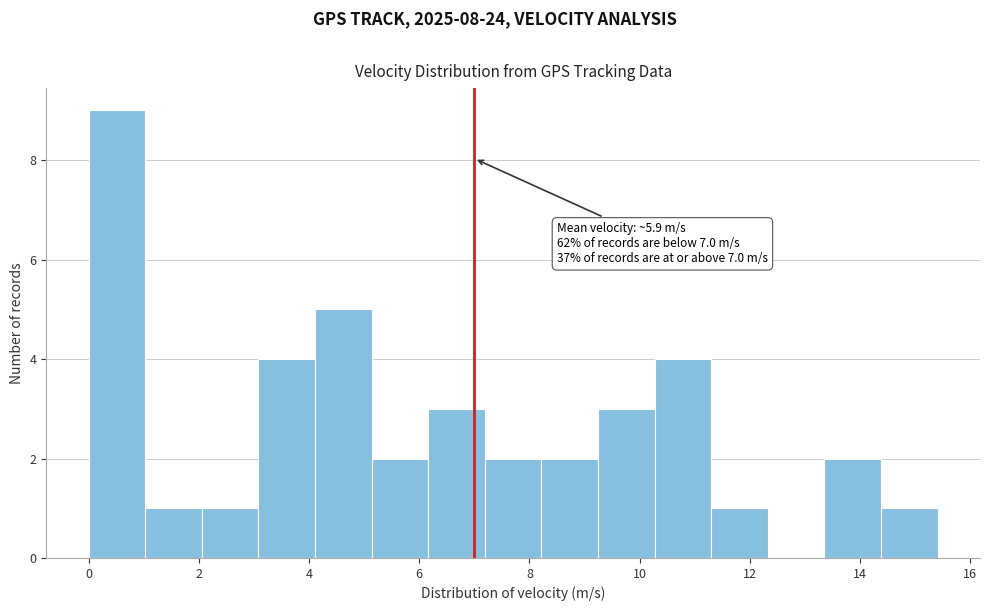

Over which range of the x-axis is the bar tallest?

0.0 to 1.0